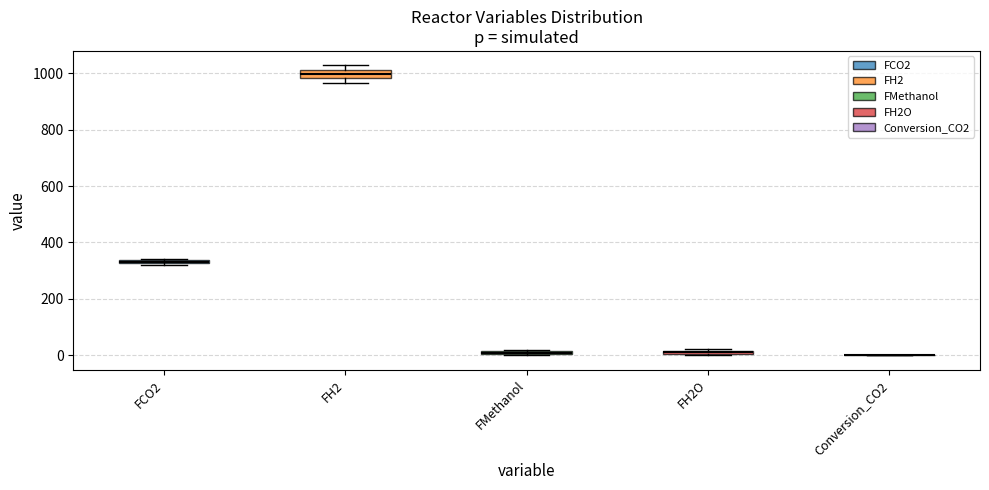

Where is the lower edge of the box for FMethanol on the y-axis? The values are not printed on the chart, so give them approximately, as read against the axis.

0